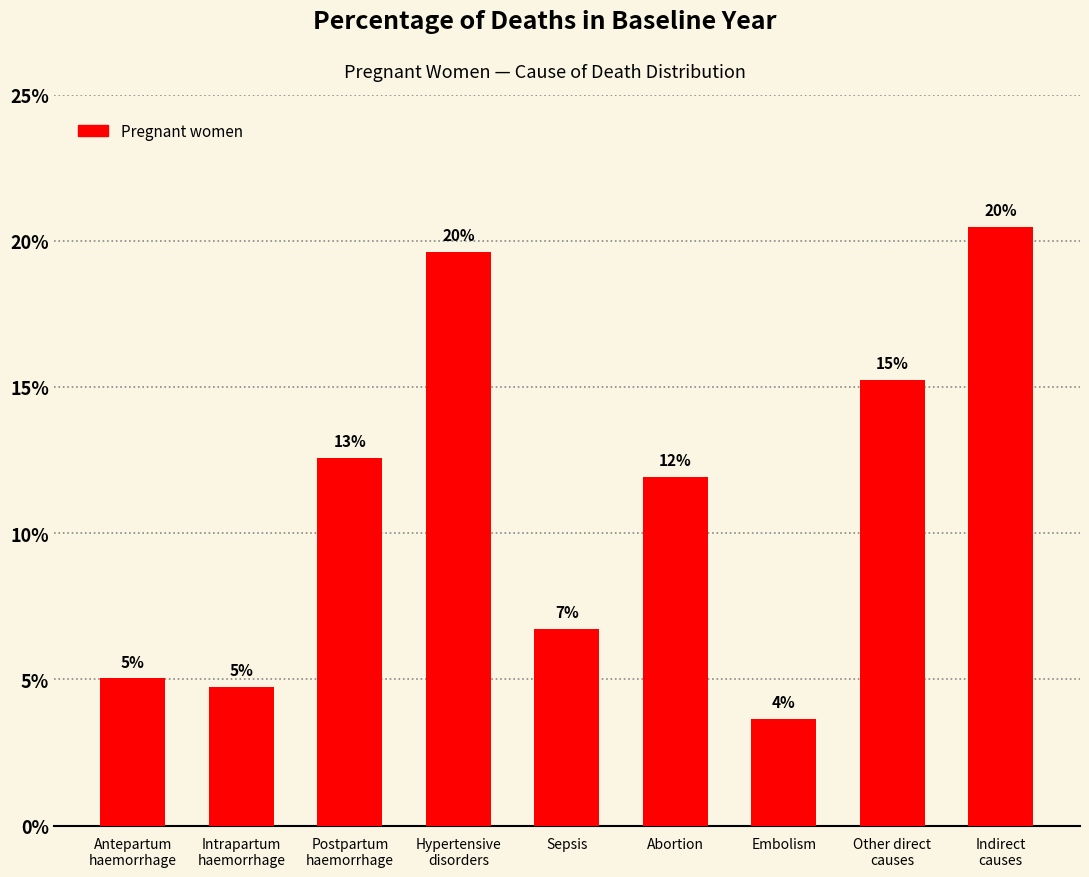

What is the difference between the second highest and second lowest values?

0.1